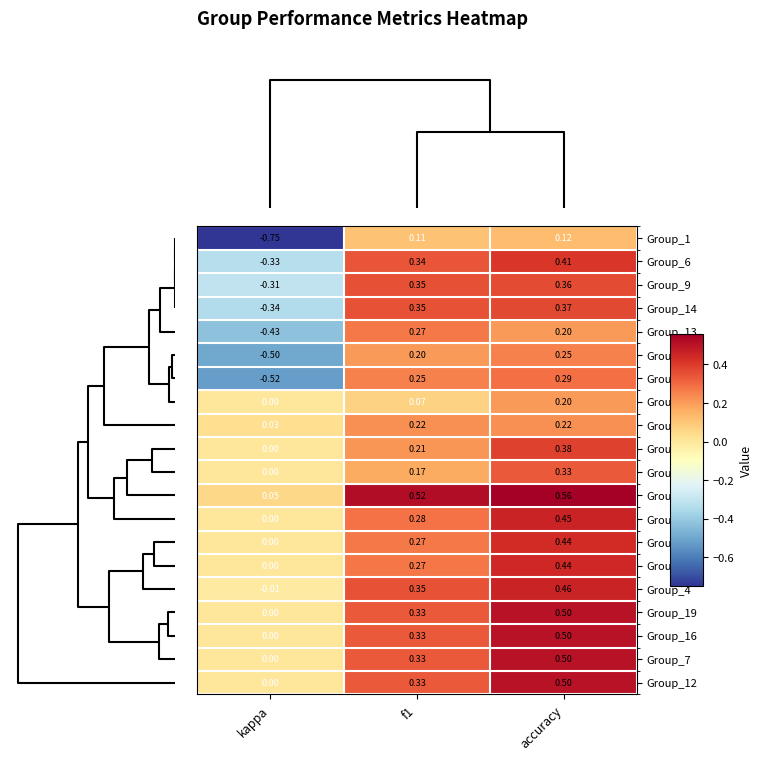

How many data points does each series have?

3